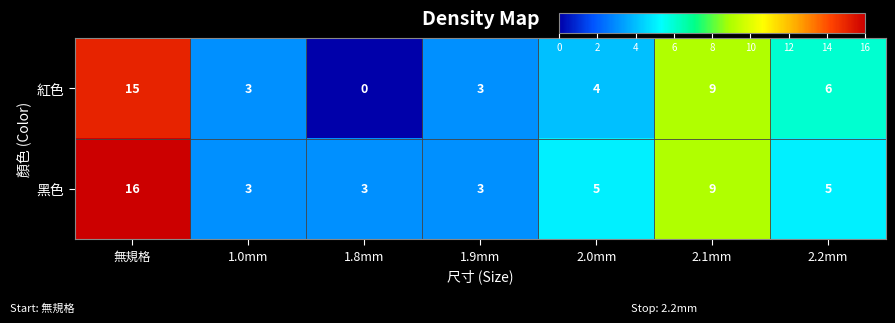

Which series has the widest spread of values?

紅色